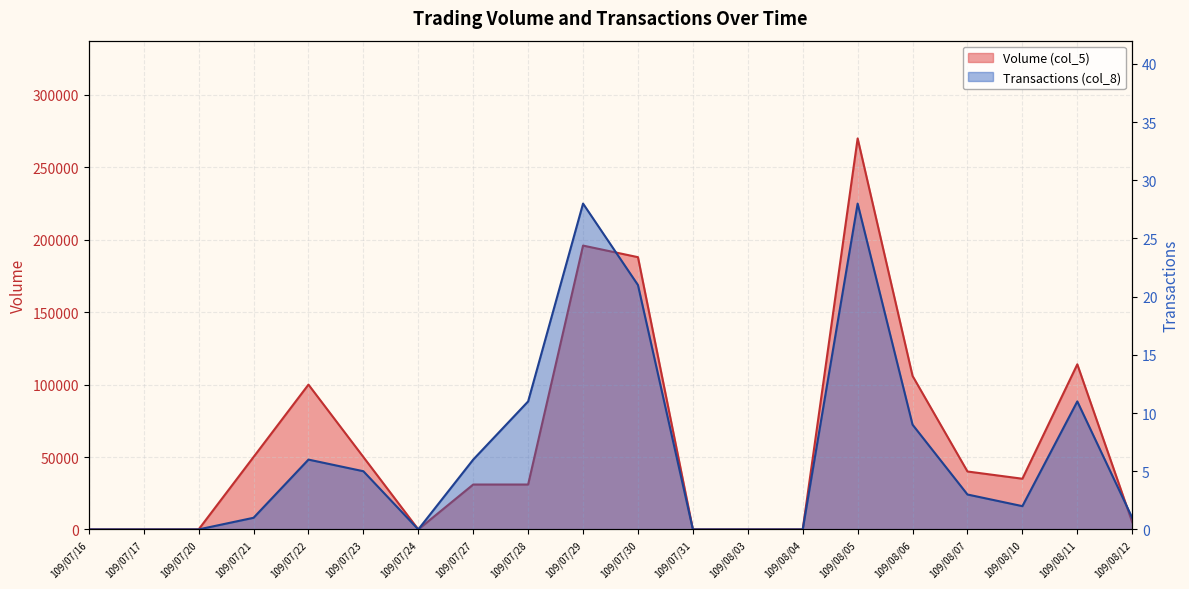

True or false: Volume (col_5) and Transactions (col_8) cross at least once.

False